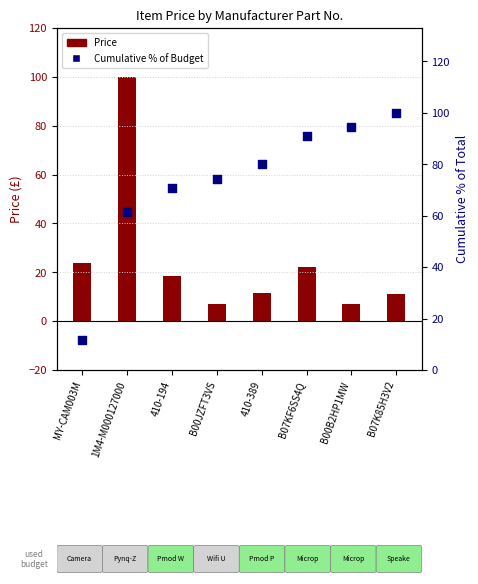

What are all the series names shown in the legend?

Price, Cumulative % of Budget